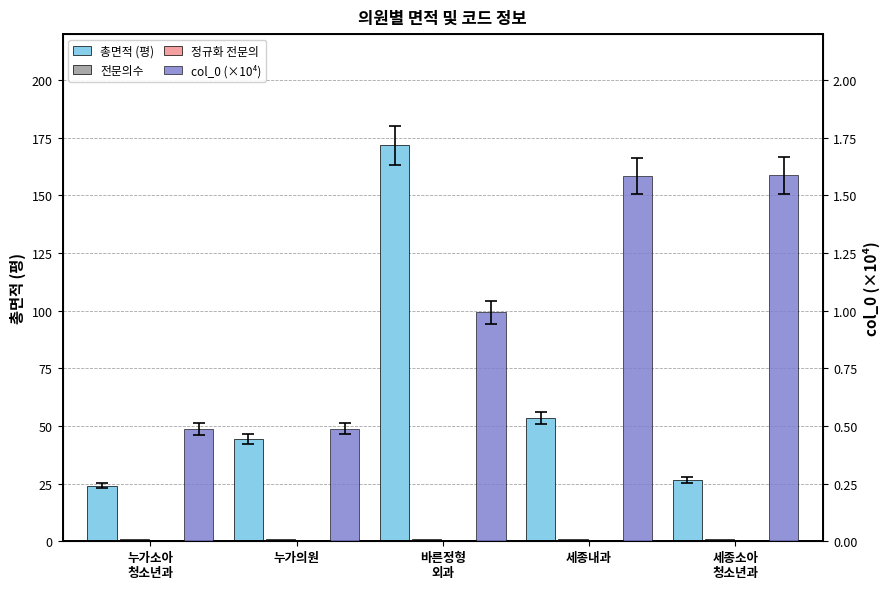

Reading right to left, extract all data points from this chart.

총면적 (평): 세종소아
청소년과=26.7	세종내과=53.3	바른정형
외과=171.7	누가의원=44.3	누가소아
청소년과=24.1
전문의수: 세종소아
청소년과=1.0	세종내과=1.0	바른정형
외과=1.0	누가의원=1.0	누가소아
청소년과=1.0
정규화 전문의: 세종소아
청소년과=0.5	세종내과=0.5	바른정형
외과=0.5	누가의원=0.5	누가소아
청소년과=0.5
col_0 (×10⁴): 세종소아
청소년과=1.6	세종내과=1.6	바른정형
외과=1.0	누가의원=0.5	누가소아
청소년과=0.5